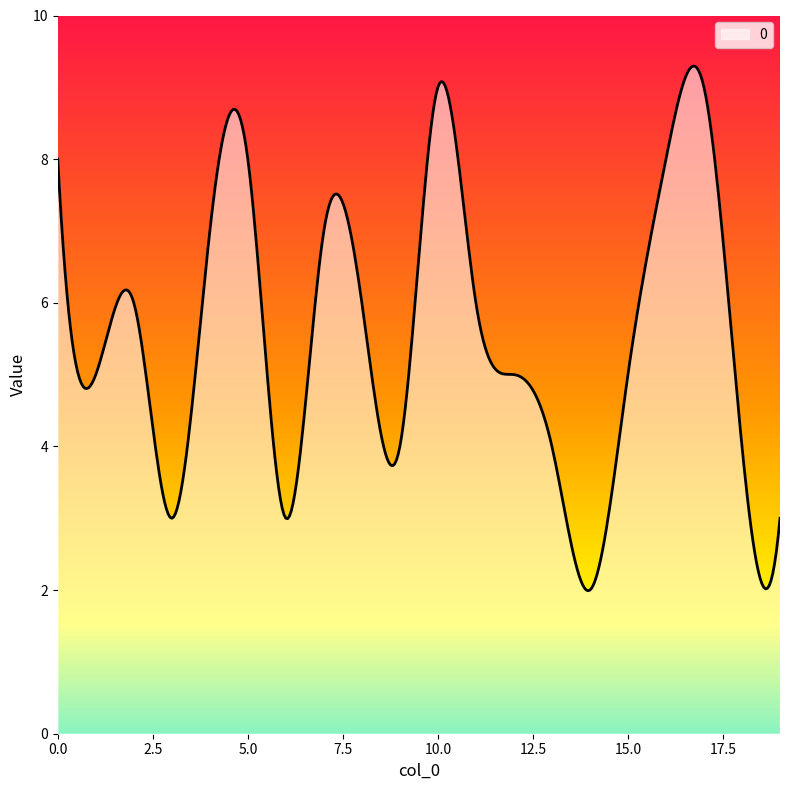

What is the smallest value displayed?

2.0